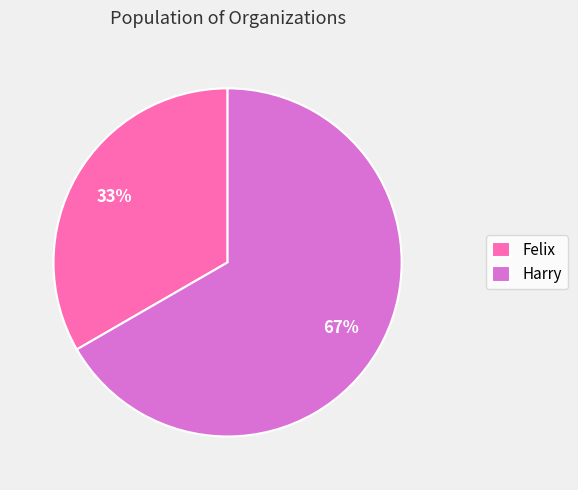

Approximately how many times larger is the value at Felix compared to Harry?

0.5